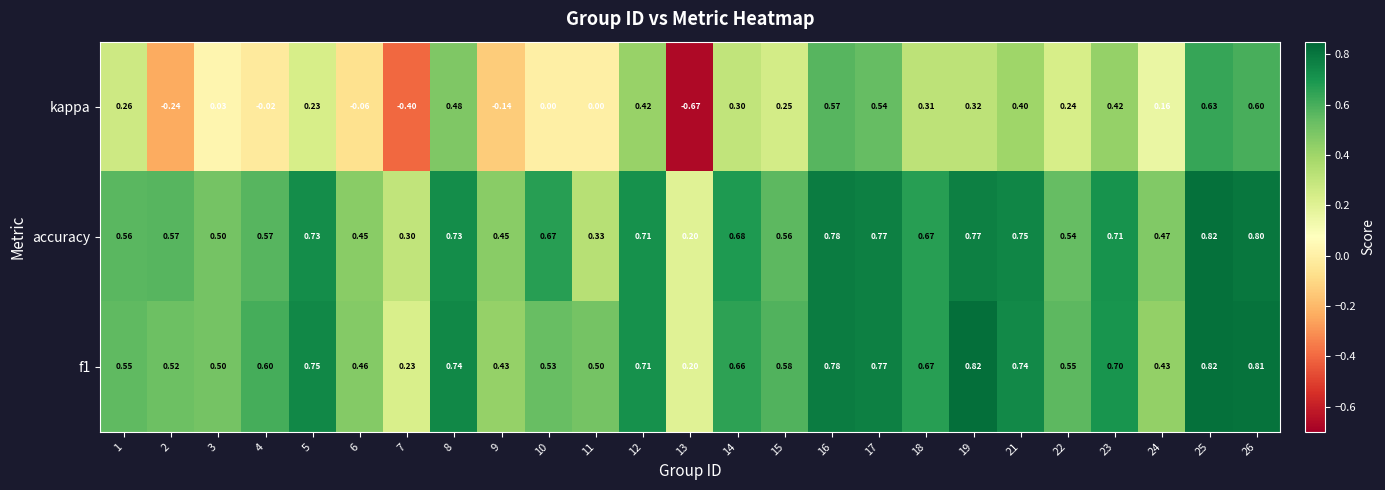

Between 12 and 26, which series saw the biggest shift?

kappa